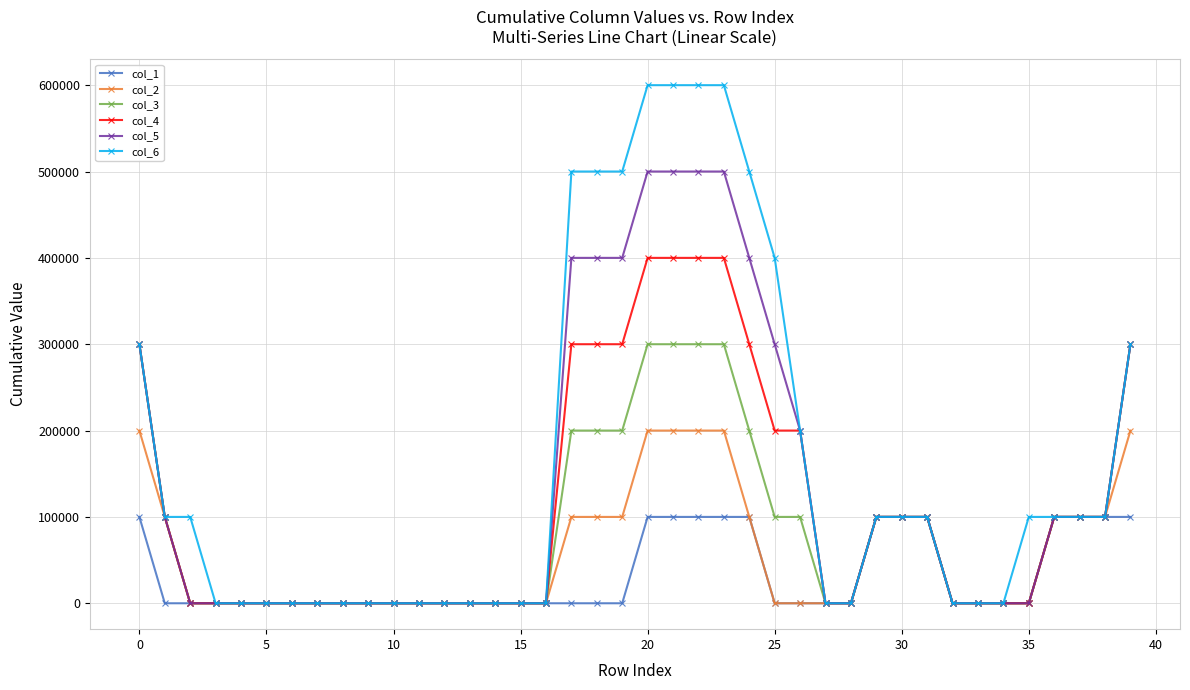

Which series has the widest spread of values?

col_6